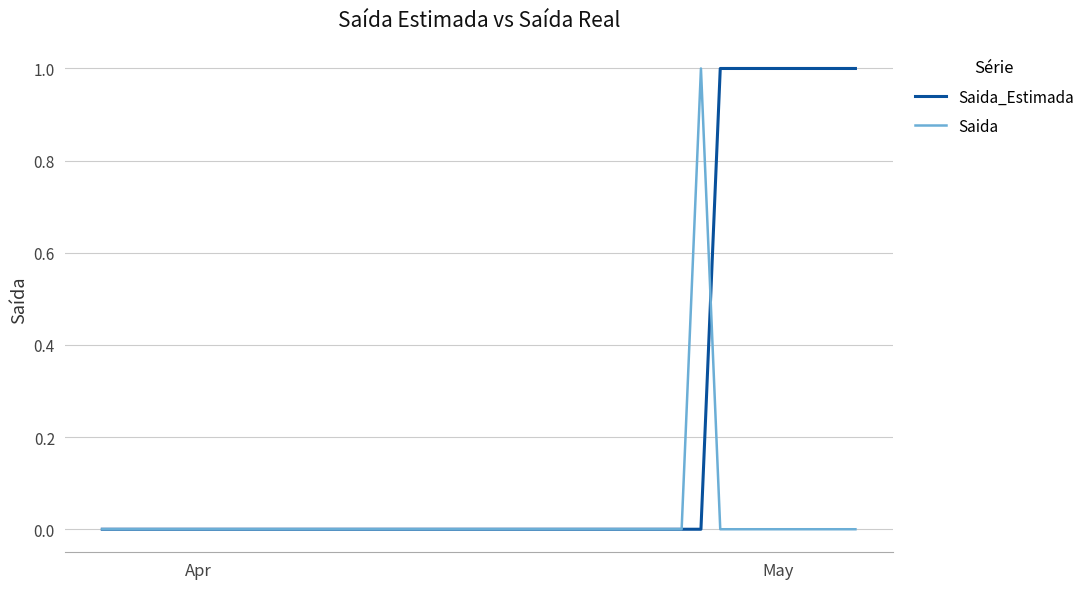

How many lines are shown in the chart?

2